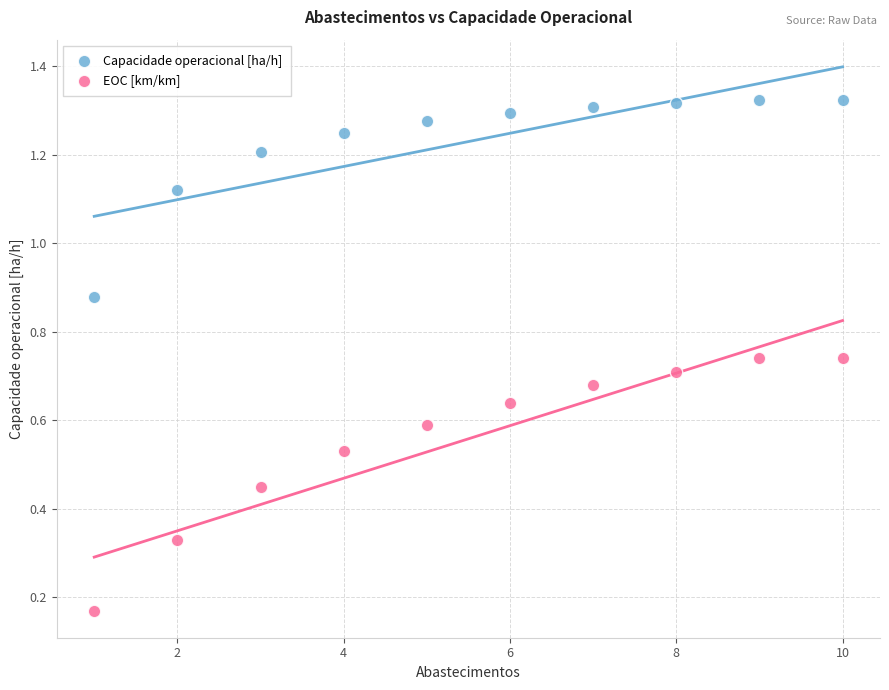

What are all the series names shown in the legend?

Capacidade operacional [ha/h], EOC [km/km]